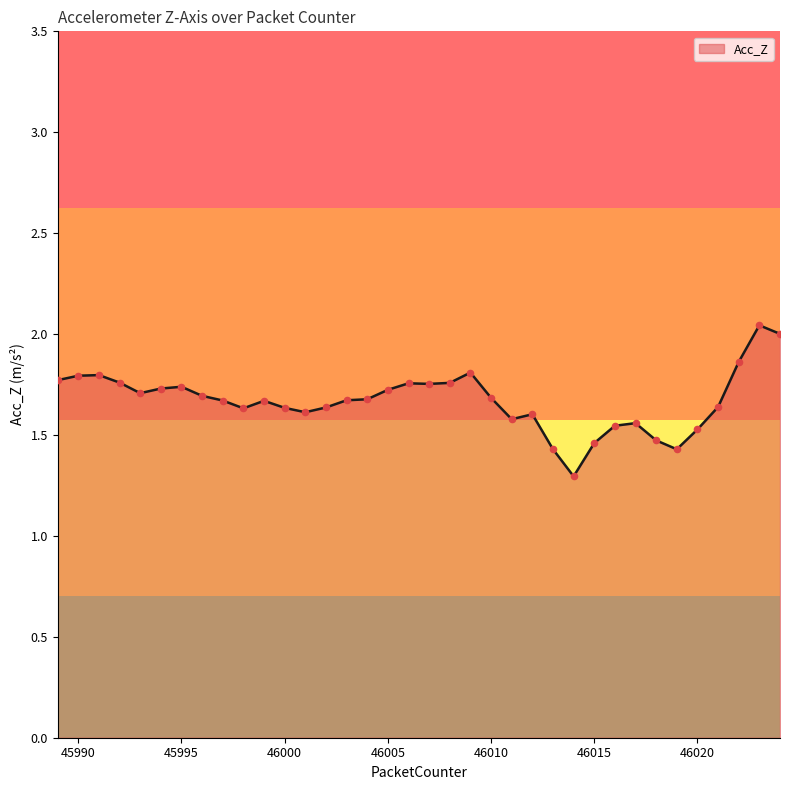

What is the minimum value shown in the chart?

1.3